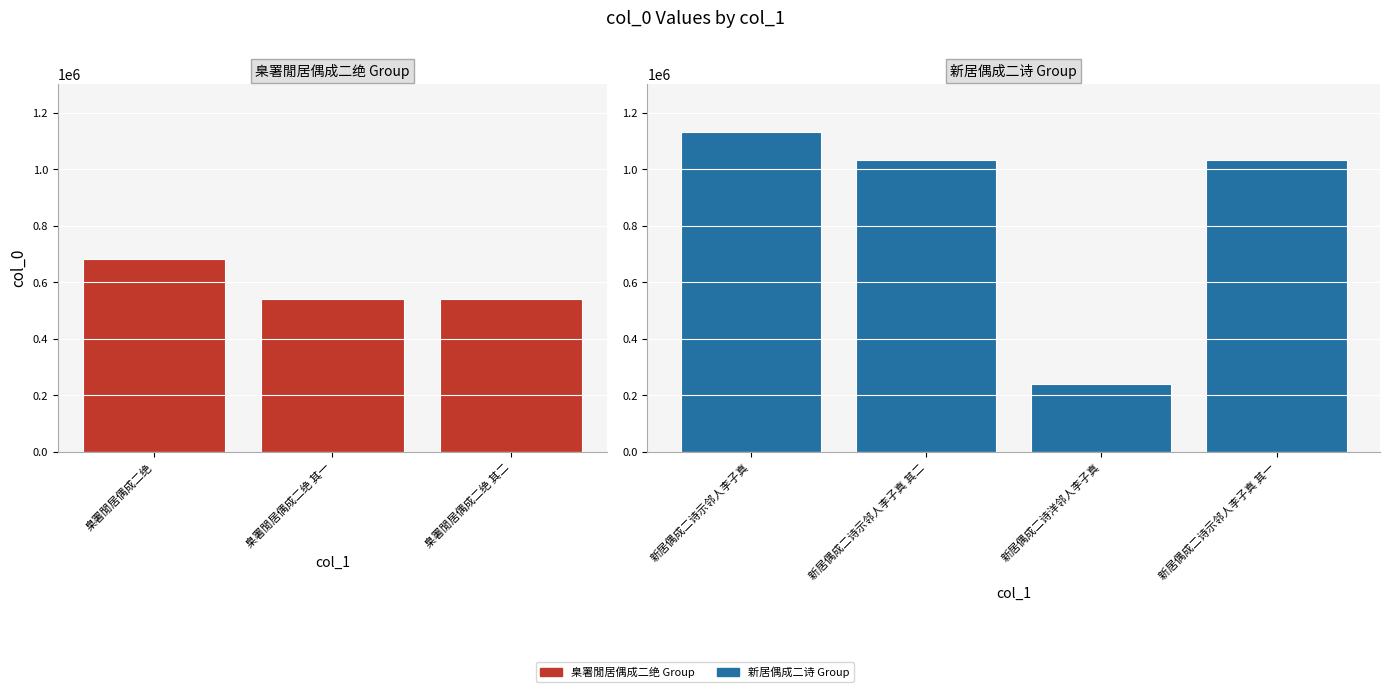

What is the approximate value at 臬署閒居偶成二绝 其一, to the nearest 100?

540200